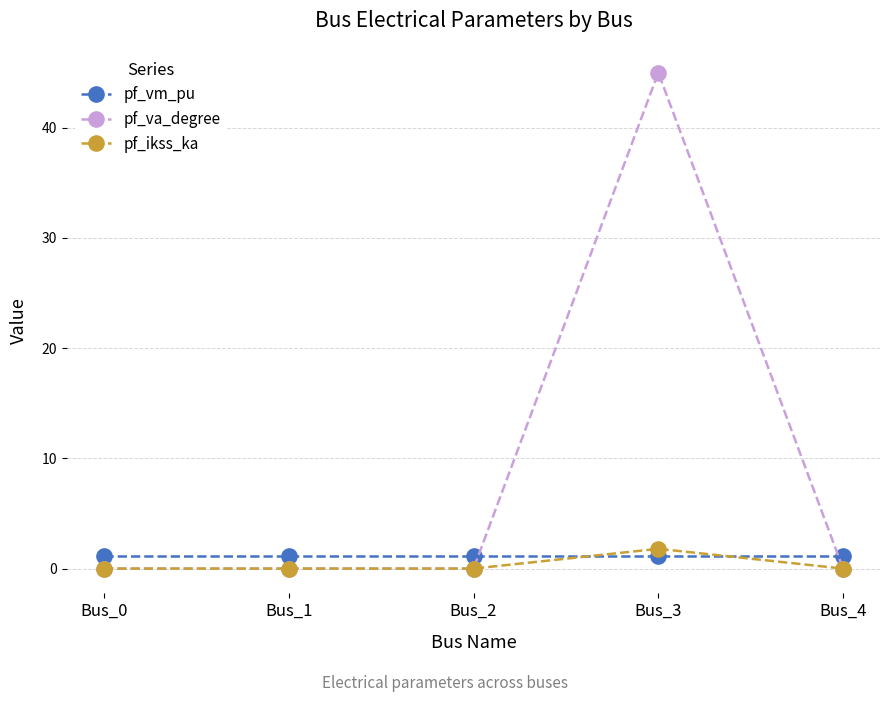

Is the value of pf_vm_pu at Bus_1 greater than the value of pf_ikss_ka at Bus_4?

Yes